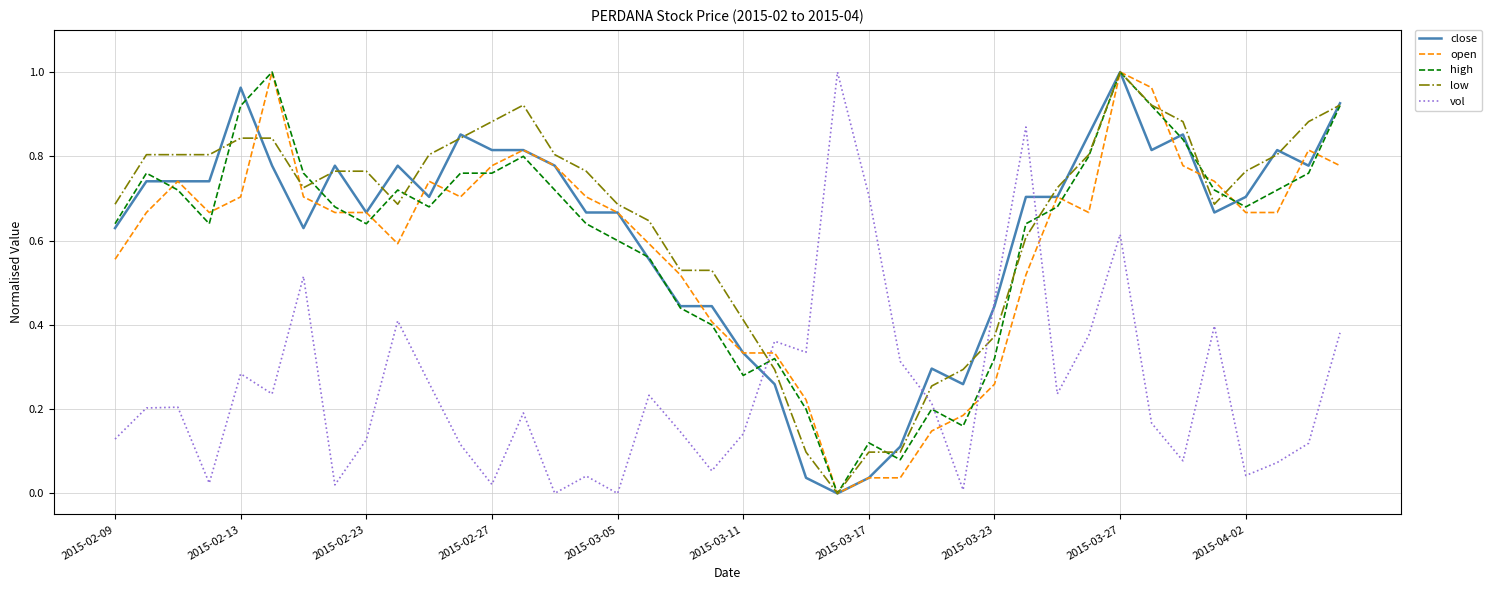

Which series ends up on top after the final intersection of low and vol?

low